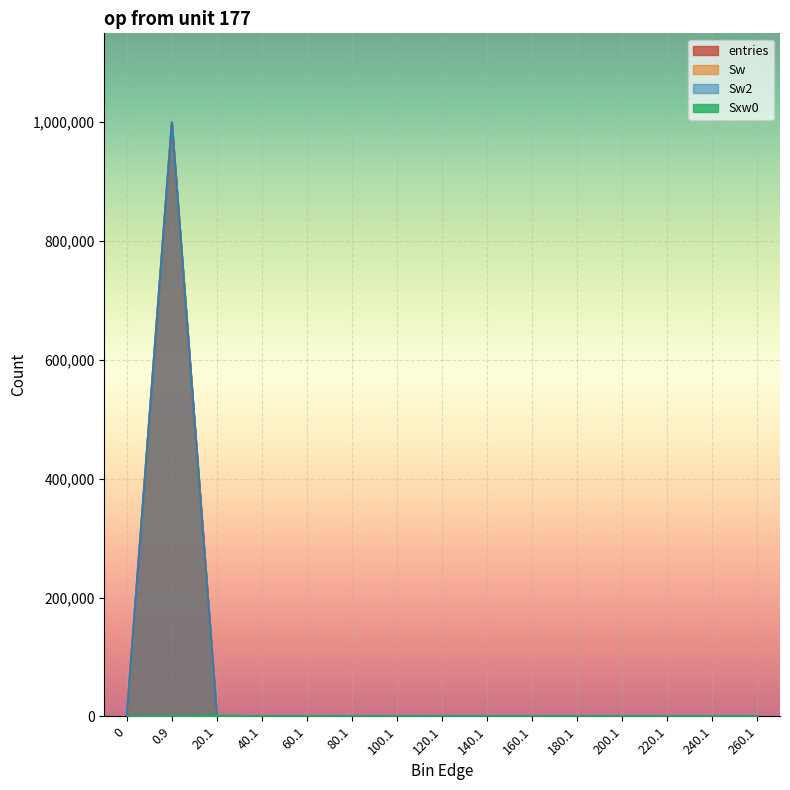

Reading left to right, extract all data points from this chart.

entries: 0	999521	464	9	5	0	0	1	0	0	0	0	0	0	0
Sw: 0	999521	464	9	5	0	0	1	0	0	0	0	0	0	0
Sw2: 0	999521	464	9	5	0	0	1	0	0	0	0	0	0	0
Sxw0: 0	0	1461	259	229	0	0	104	0	0	0	0	0	0	0